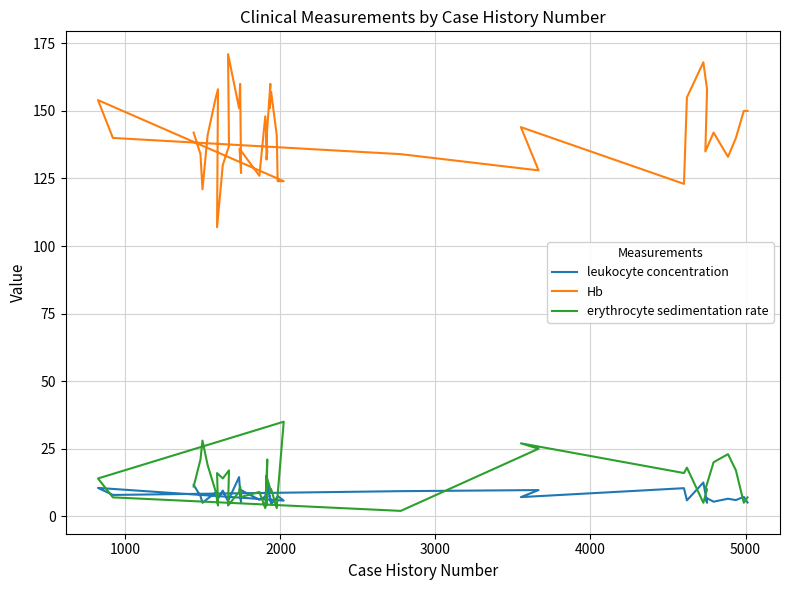

Does the chart have visible grid lines?

Yes